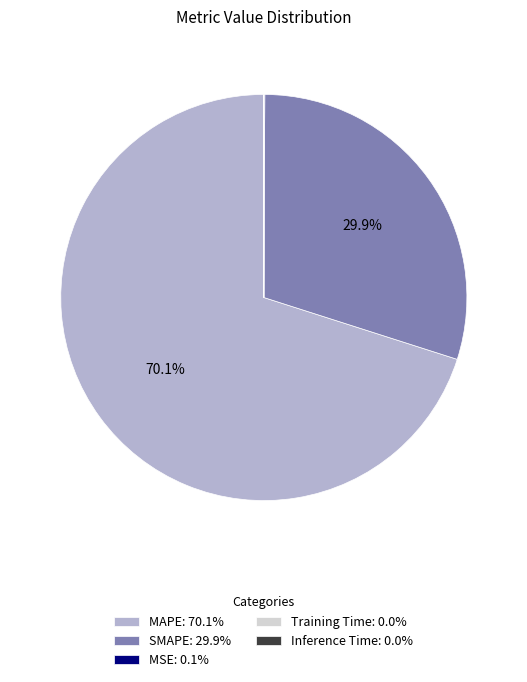

Does SMAPE: 29.9% account for over 50% of the chart?

No